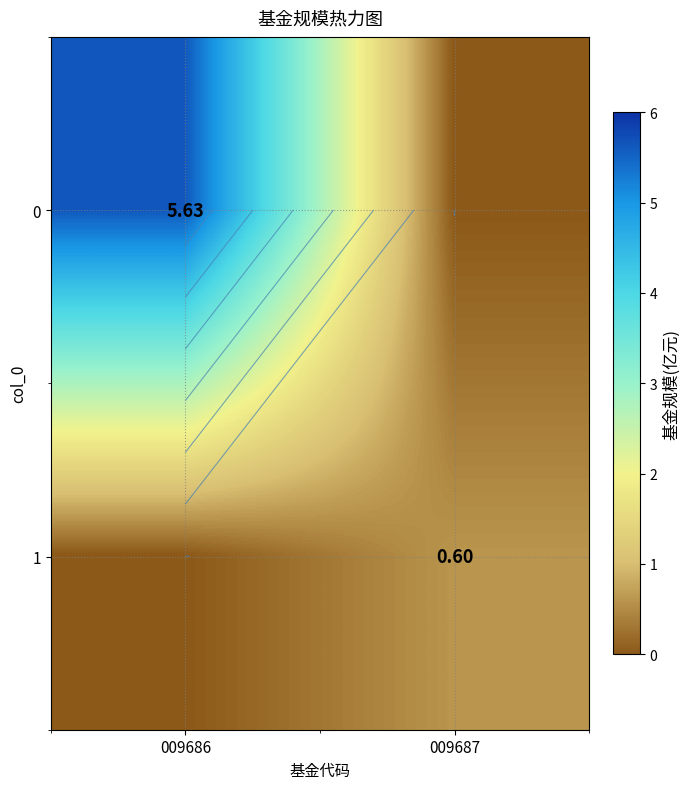

The 1 series shows 0.6 at 009687. True or false?

True